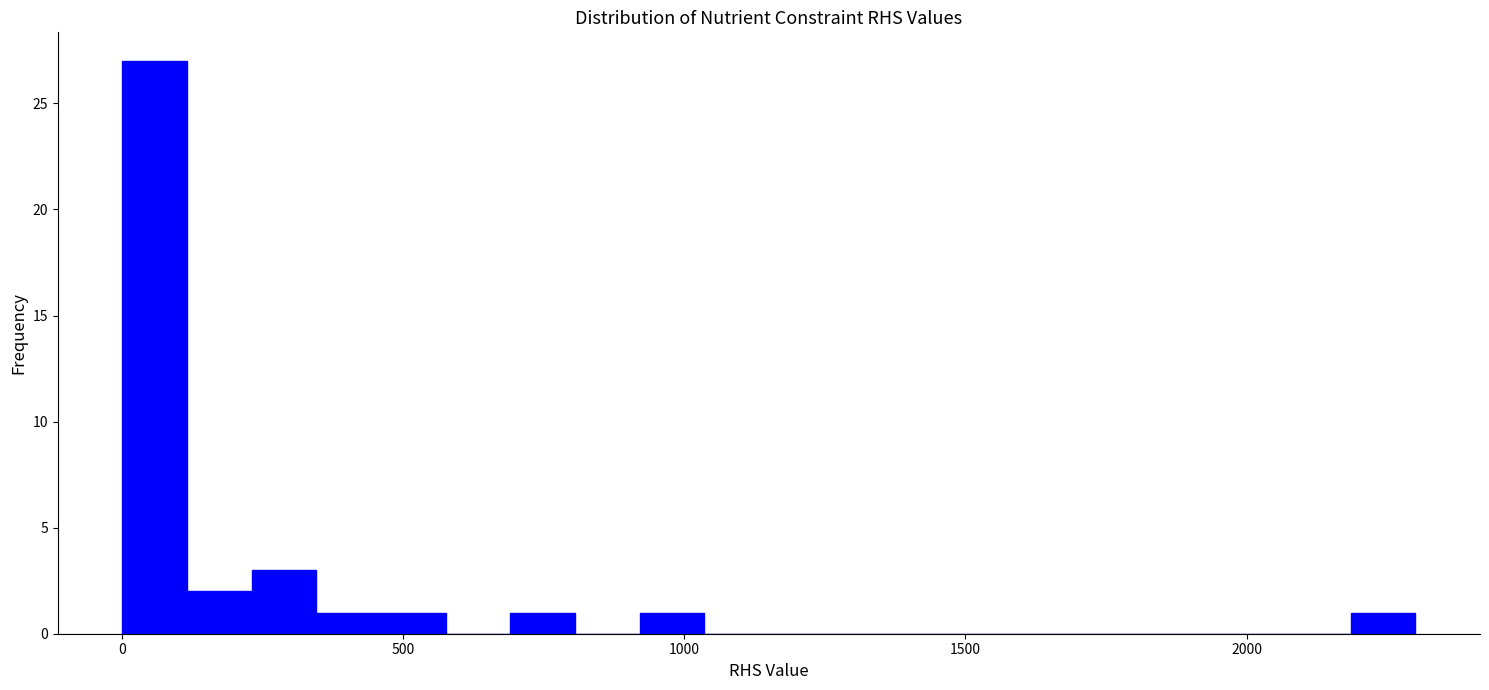

Around what value on the x-axis is the tallest bar? Give the approximate position of its centre, as read against the axis.

50